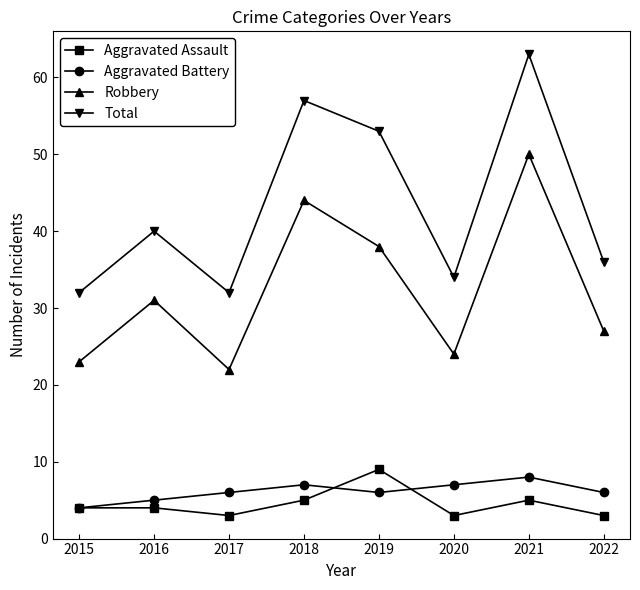

At which label is Total closest to 47?

2019